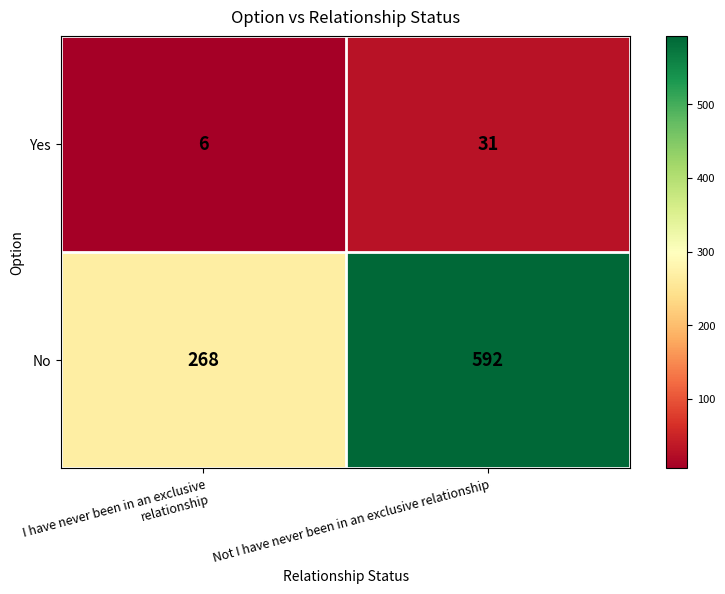

What is the sum of the Yes values at Not I have never been in an exclusive relationship and I have never been in an exclusive relationship?

37